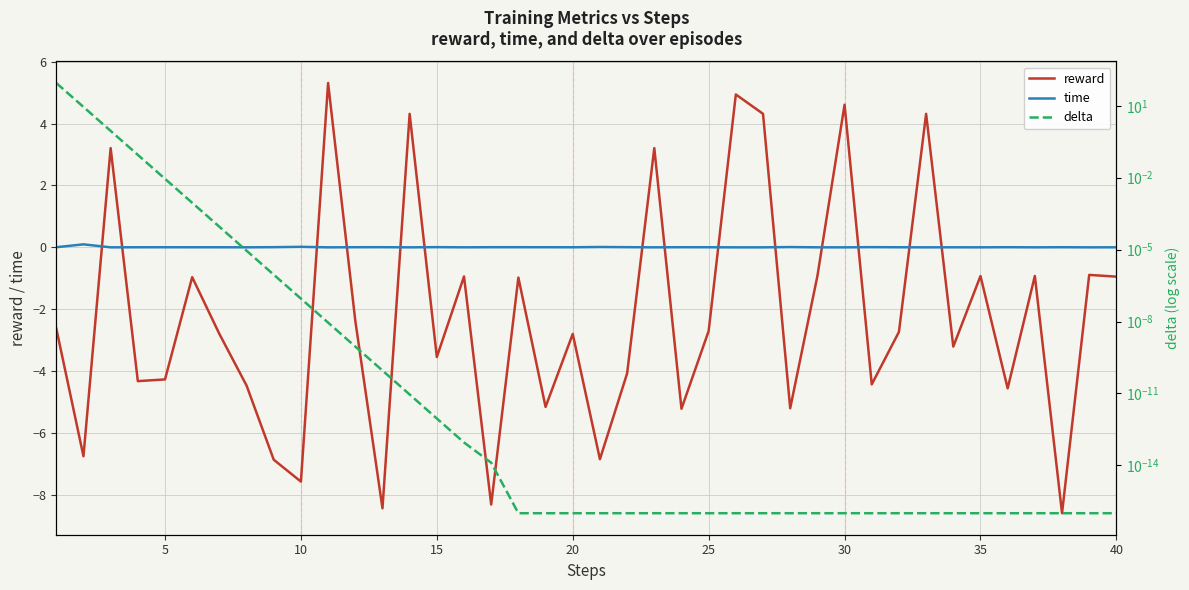

Is it true that time equals 0.0 at 5?

True